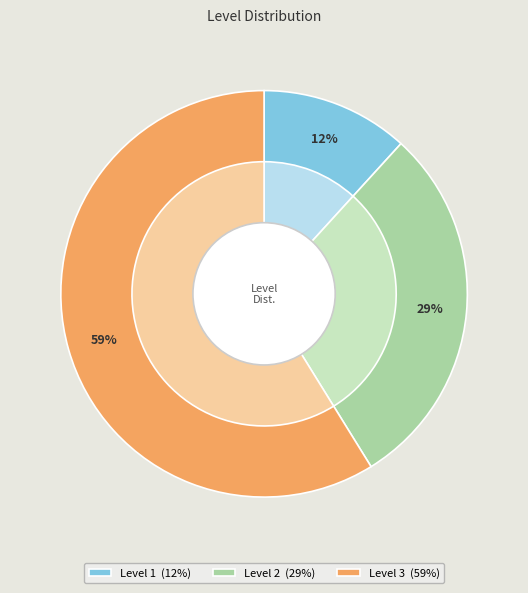

What percentage is NOT represented by 2?

70.6%